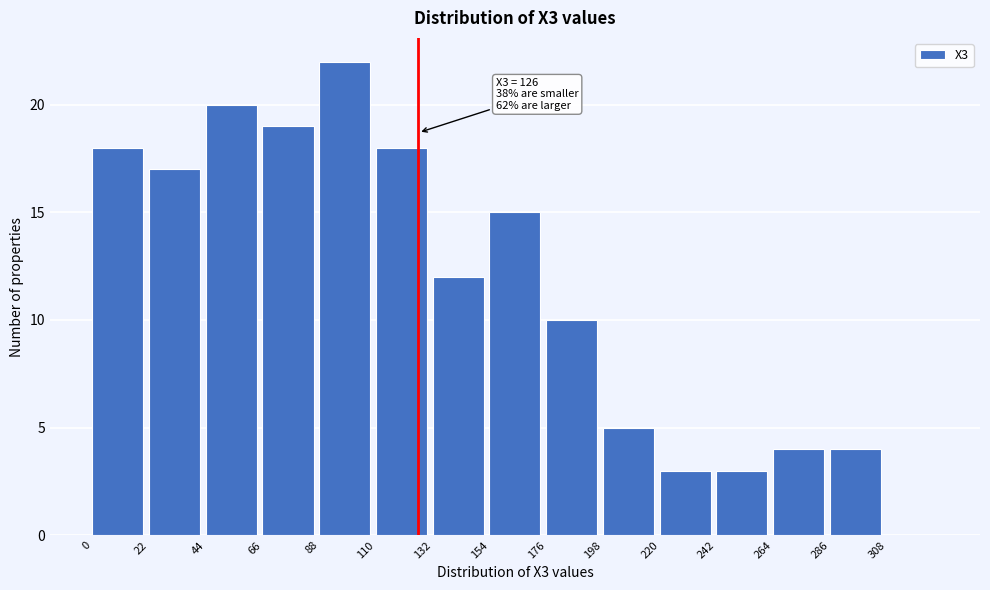

Over which range of the x-axis is the bar tallest?

88 to 110